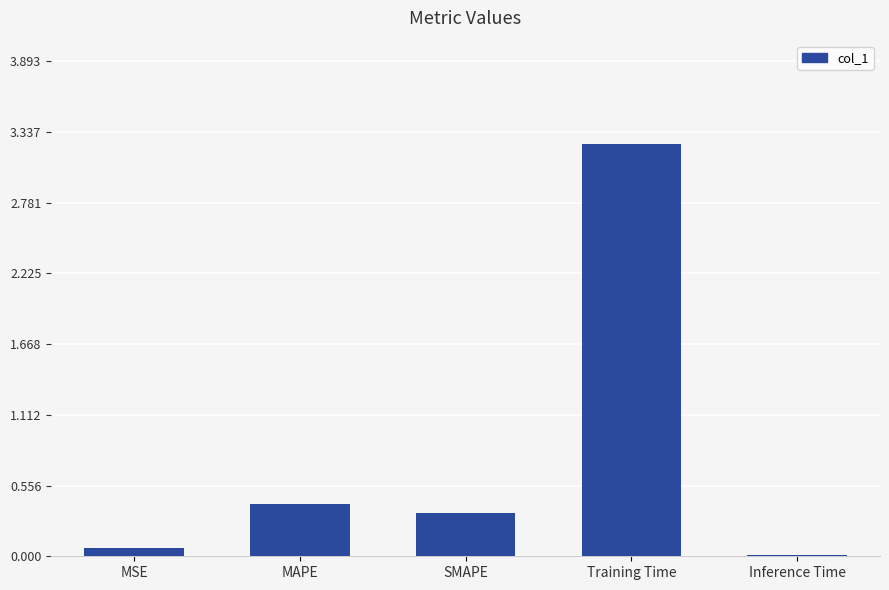

Are the bars horizontal?

No